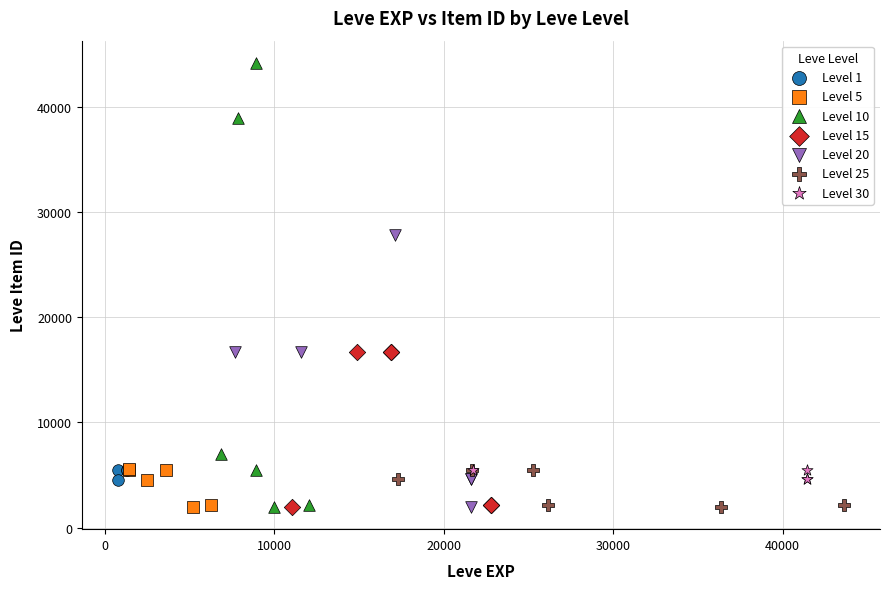

Which series has the largest Y range (max minus min)?

Level 10